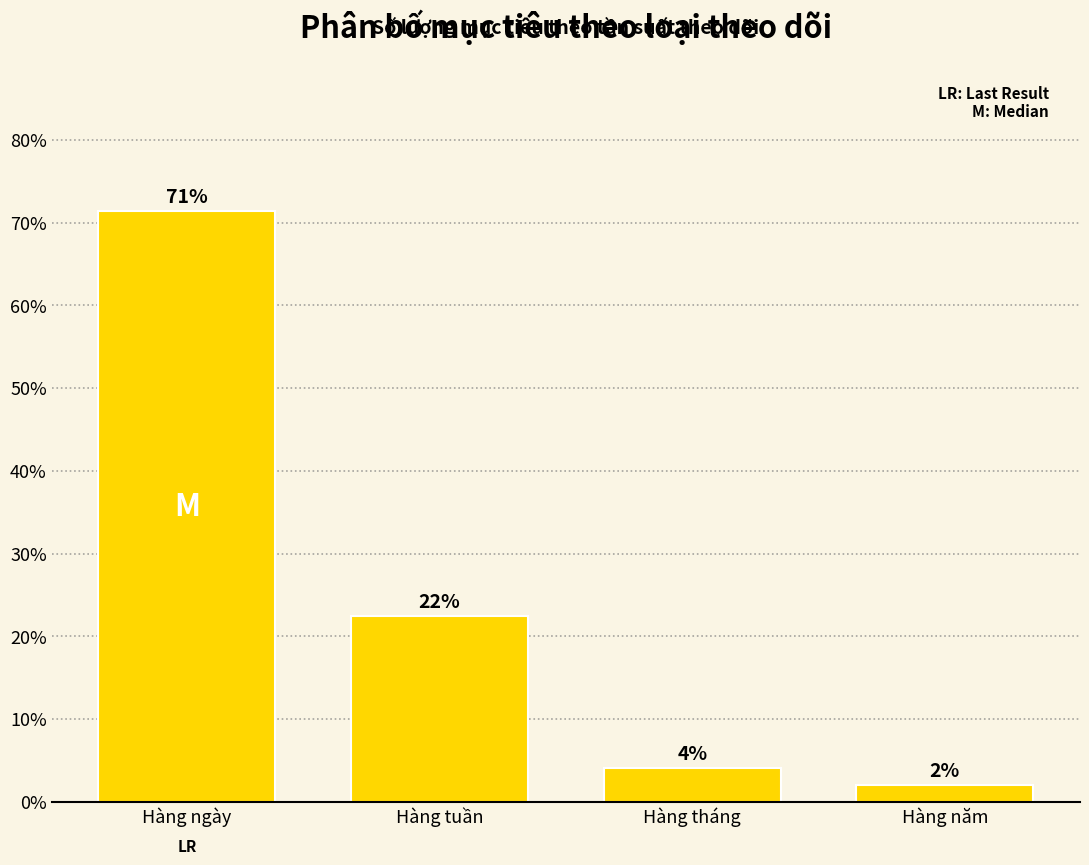

Are the bars horizontal?

No